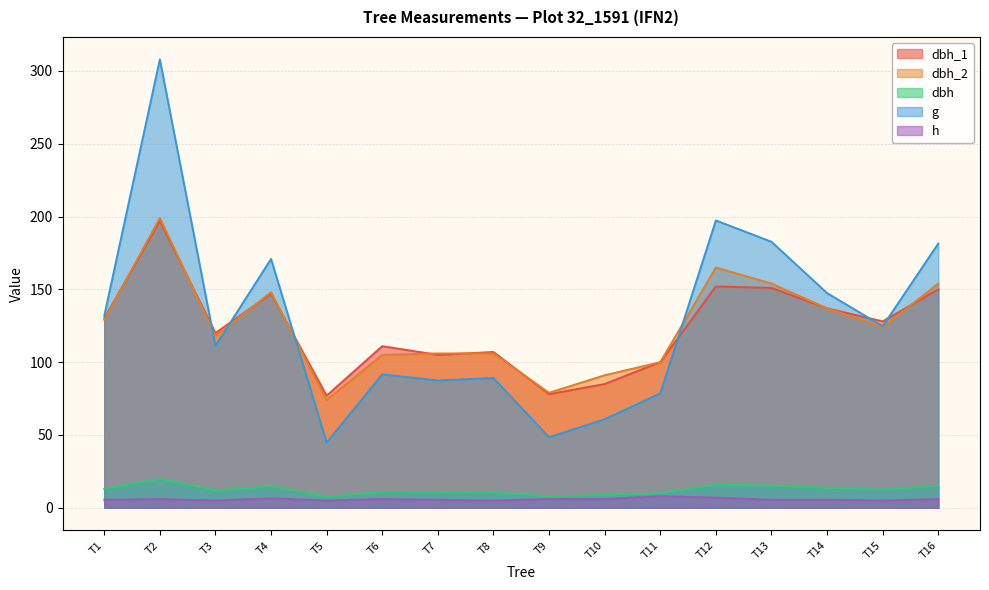

Rank the series by their maximum value, from lowest to highest.

h, dbh, dbh_1, dbh_2, g